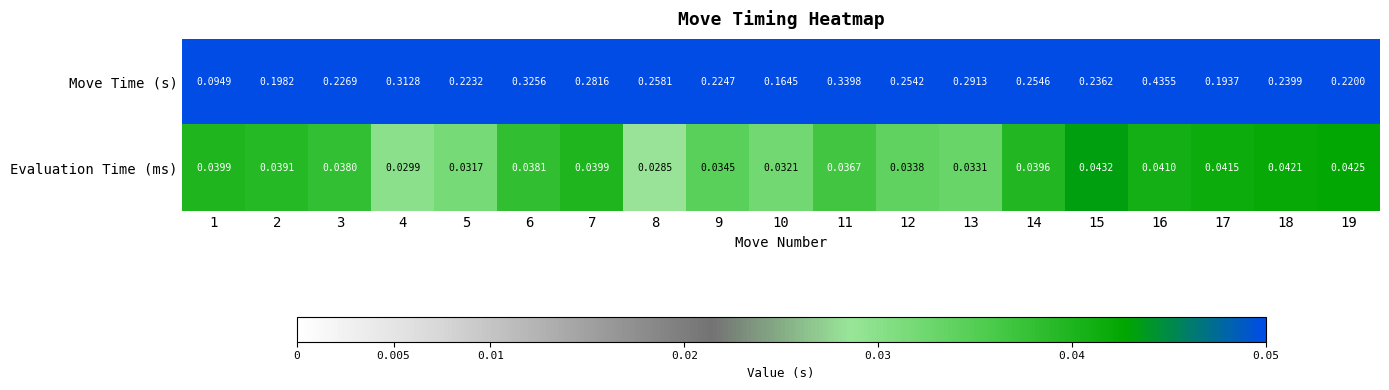

How many categories are shown in the chart?

19